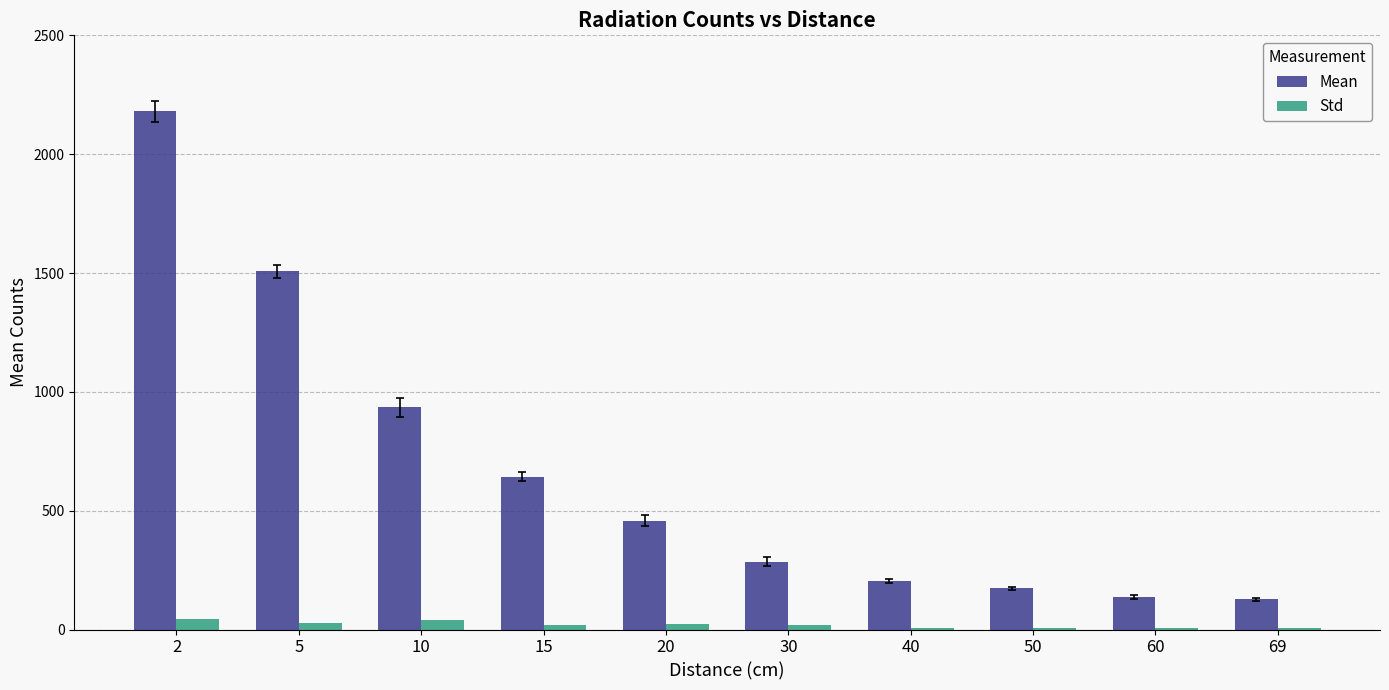

Is it true that Std equals 8.3 at 50?

True